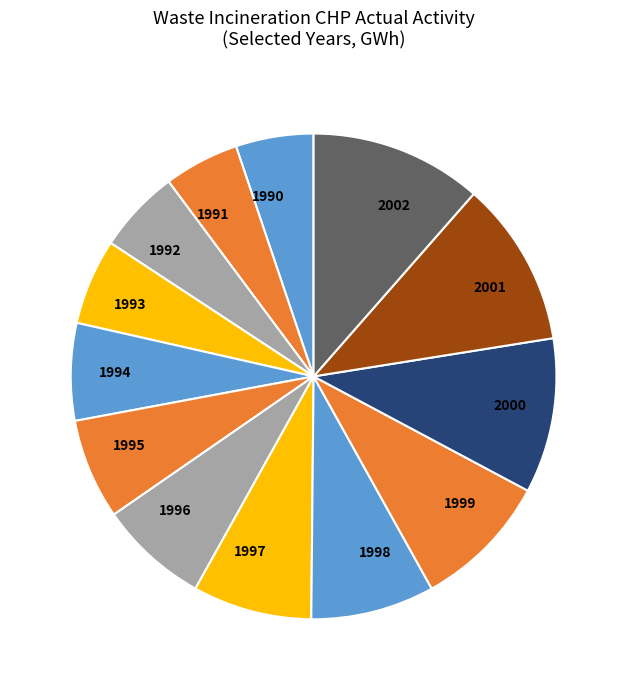

How many slices are in this pie chart?

13